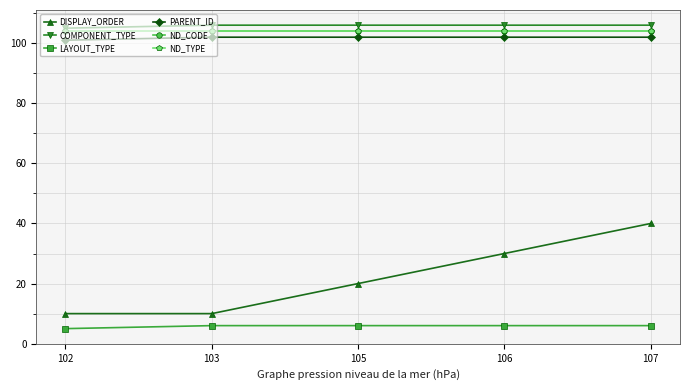

What is the value of the ND_CODE point at the 3rd from the left?

104